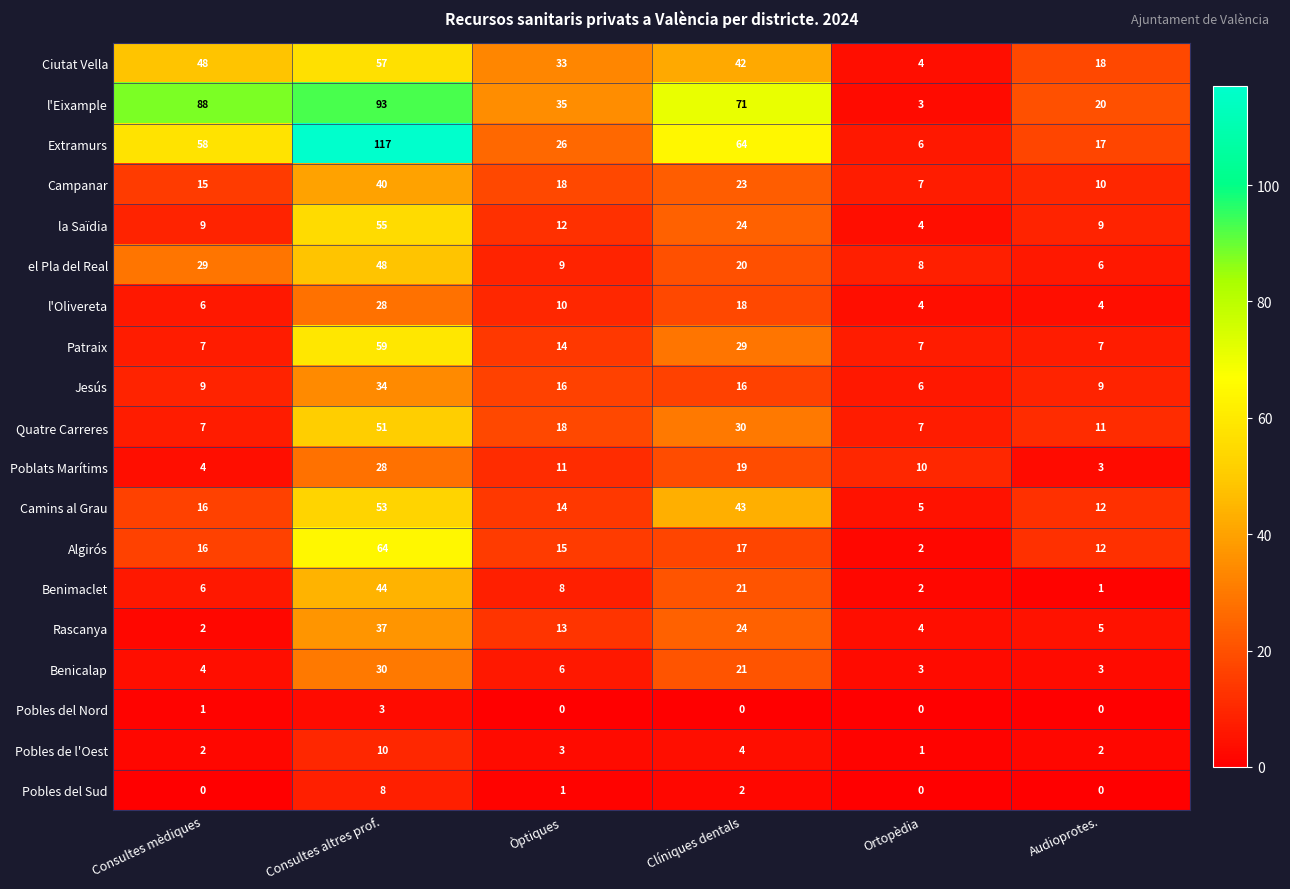

What is the greatest value displayed?

117